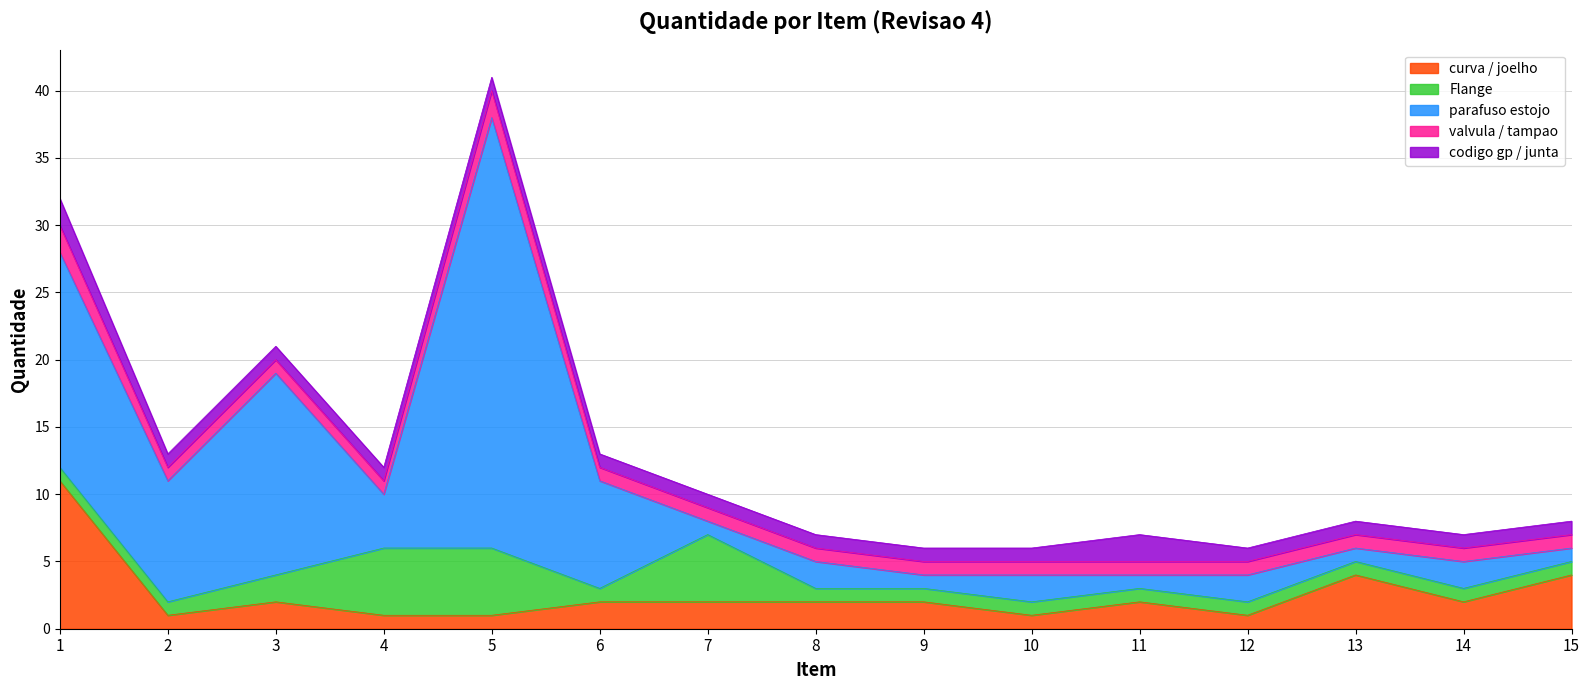

What is the total value across all series at 5?

41